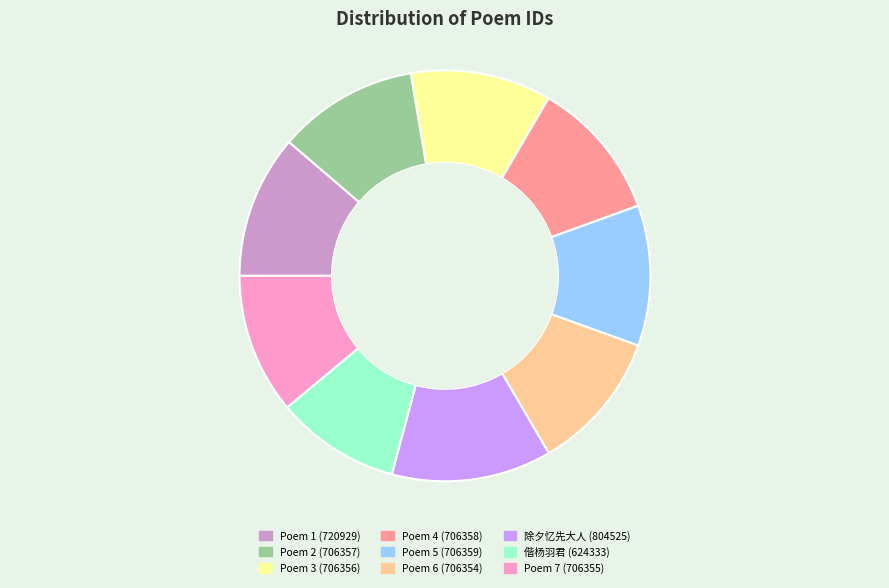

Does any single category account for the majority?

No